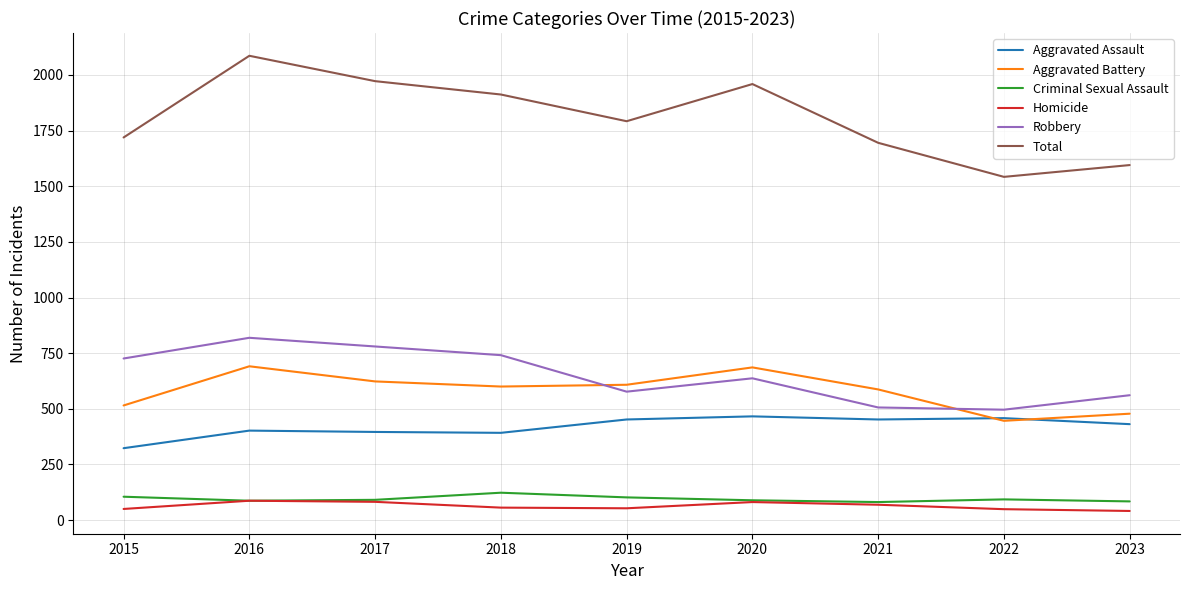

True or false: Total and Robbery intersect in this chart.

False